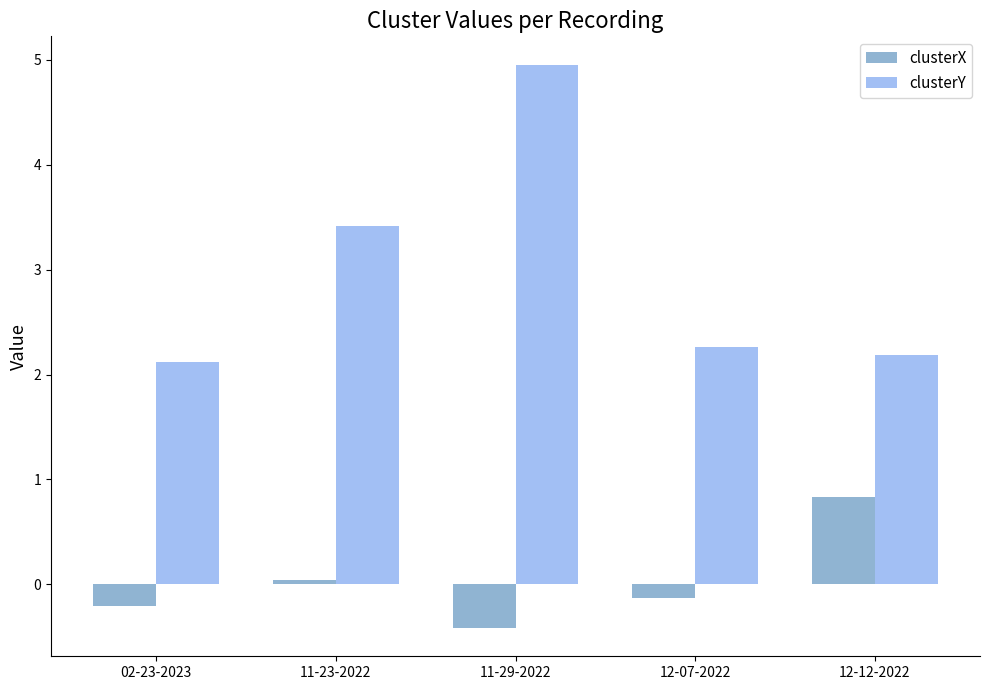

How many bars are there in total?

10